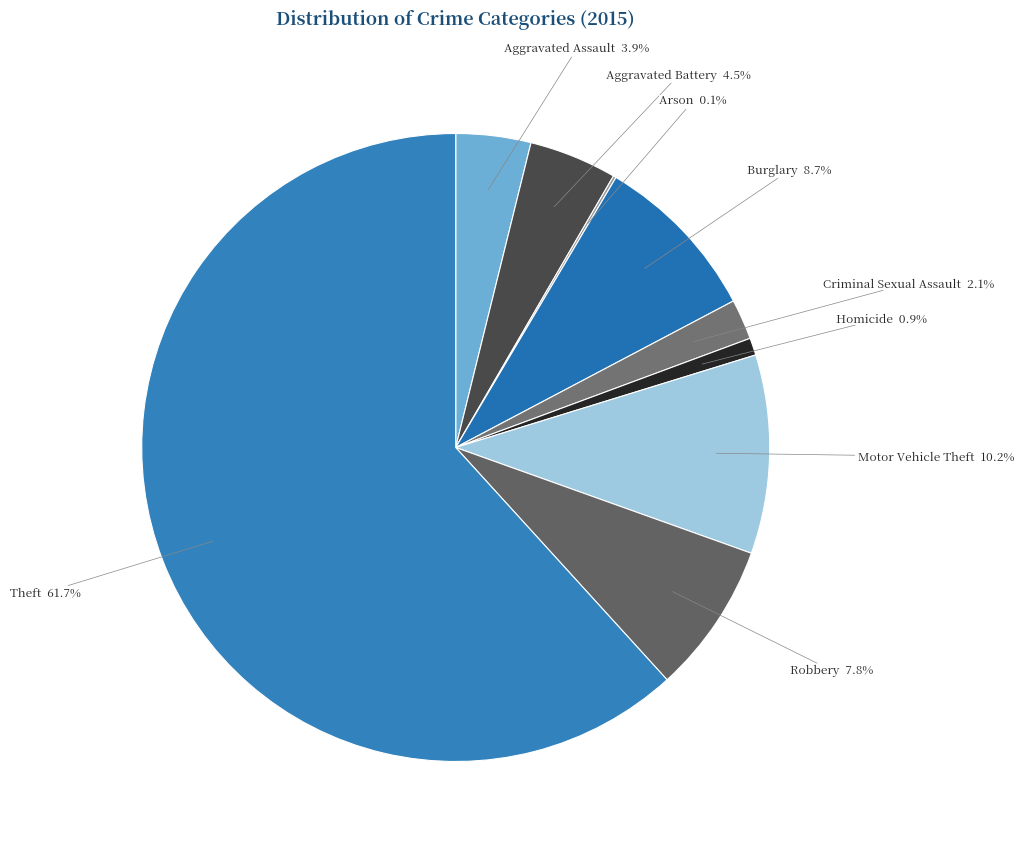

What is the largest slice in the pie chart?

Theft